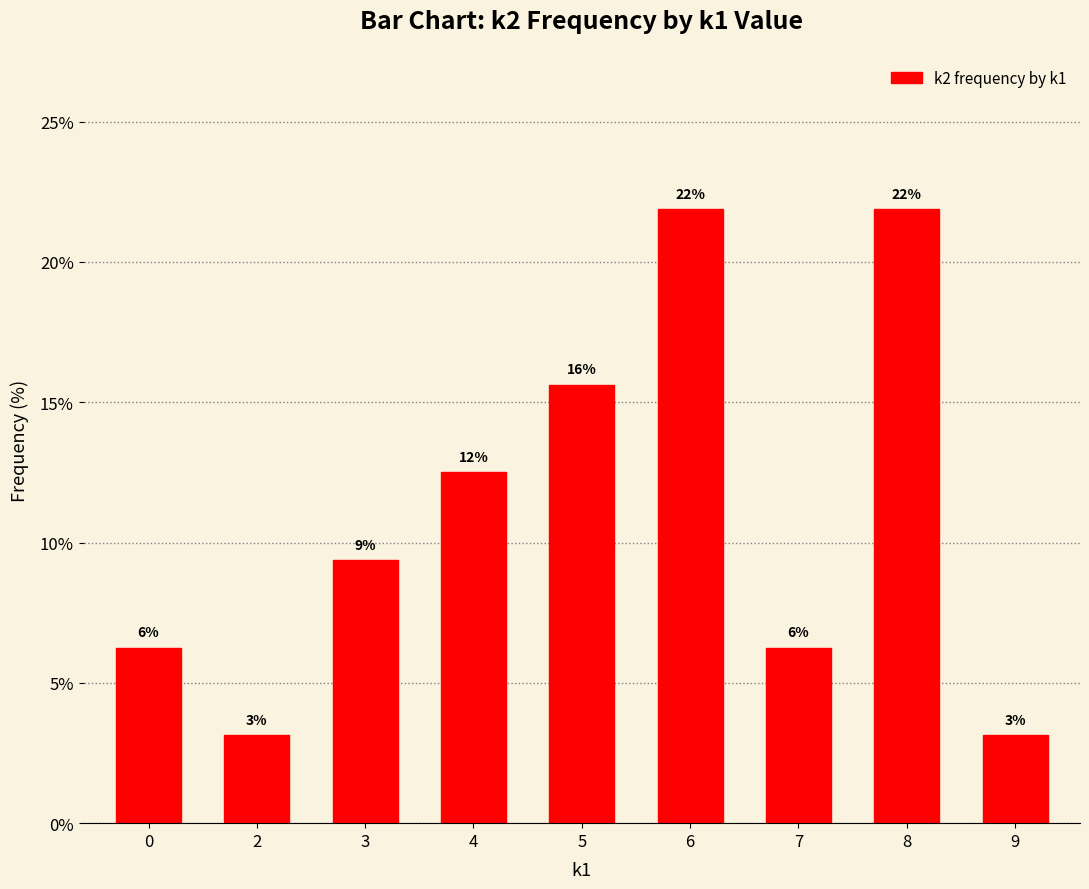

Are the bars horizontal?

No